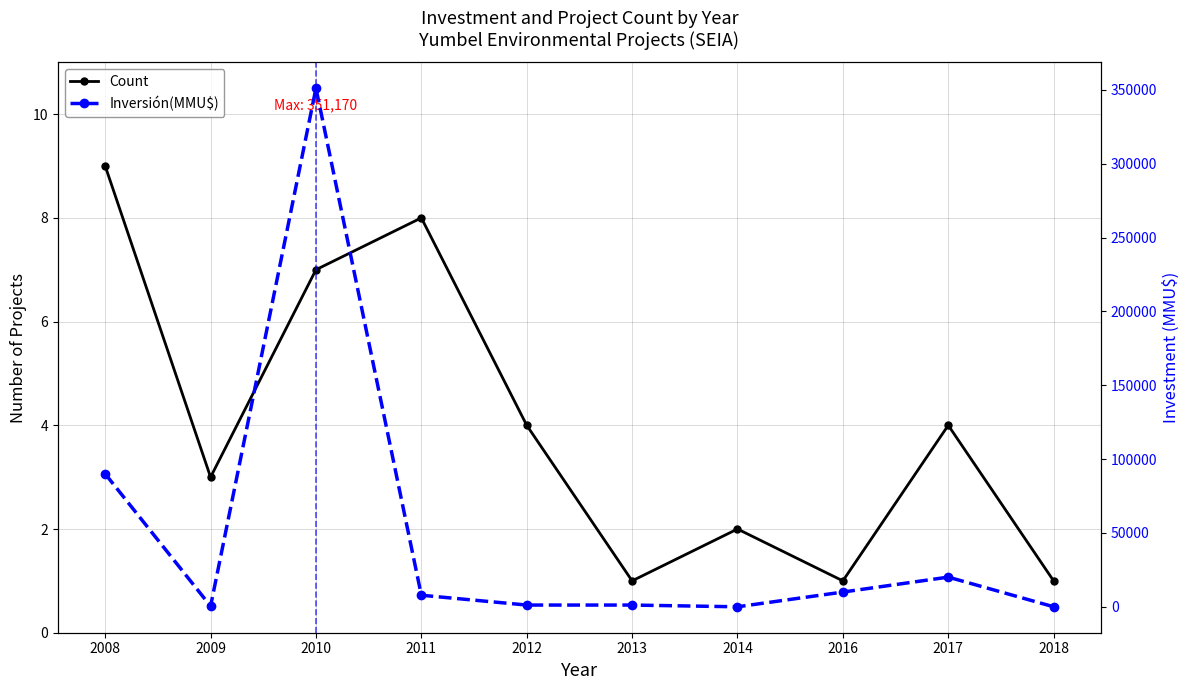

Which has a higher value, 2017 or 2013?

2017